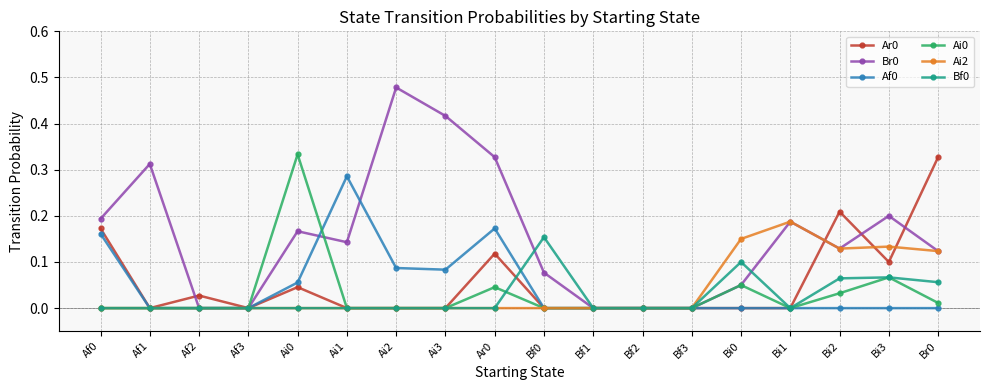

True or false: Ar0 has more than 1 interior local peaks.

True